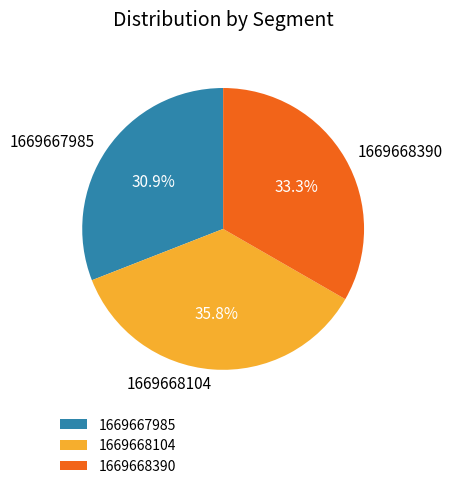

Which slice is the largest?

1669668104